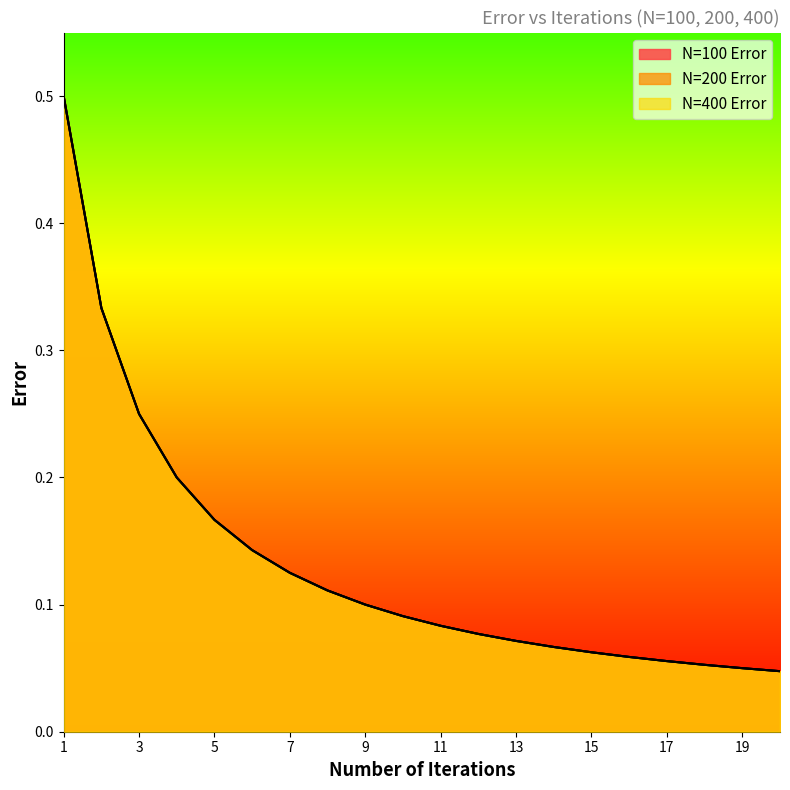

Between 11 and 10, which is larger?

10